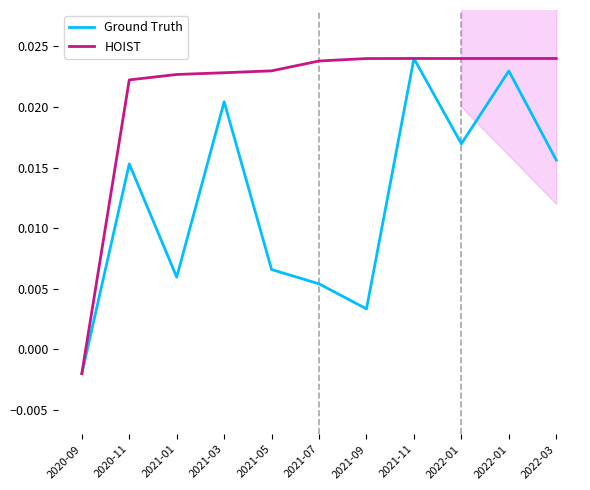

How many lines are shown in the chart?

2